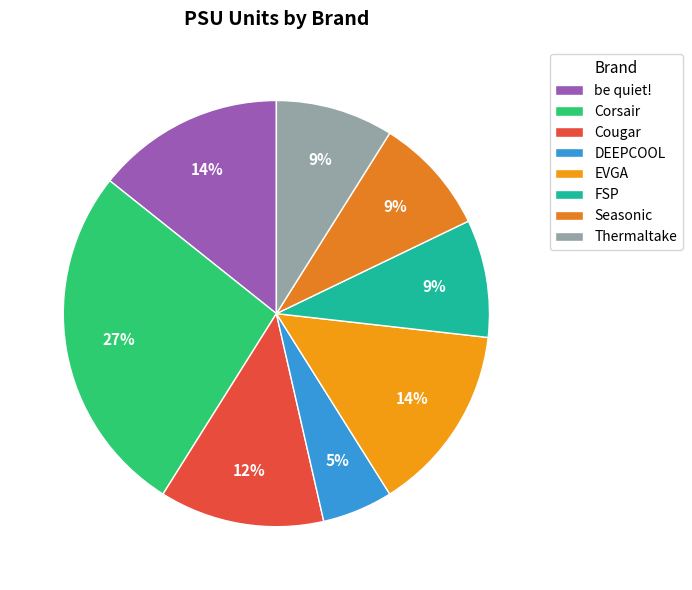

How many slices are in this pie chart?

8